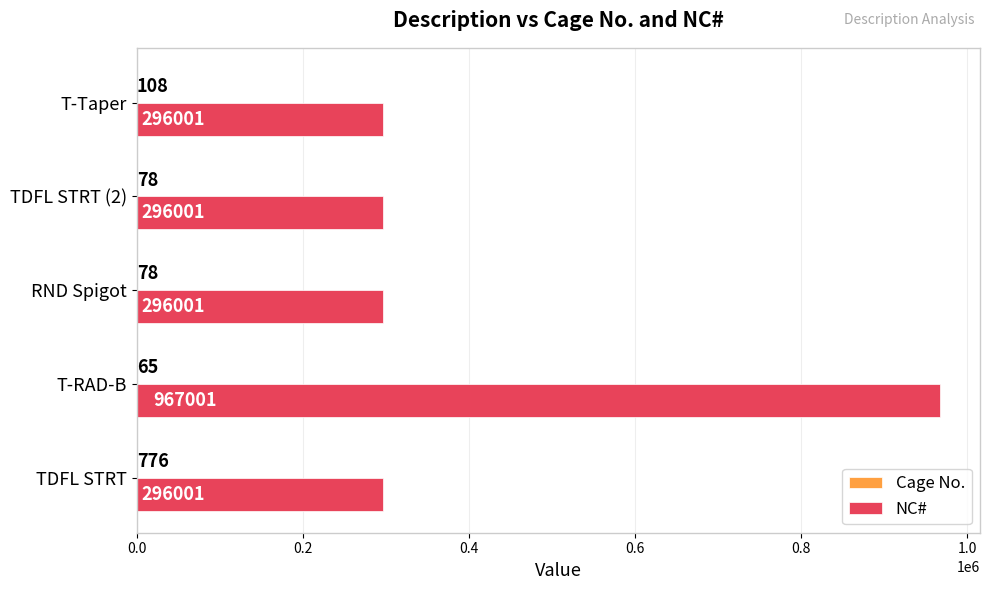

The NC# series shows 181203 at TDFL STRT (2). True or false?

False